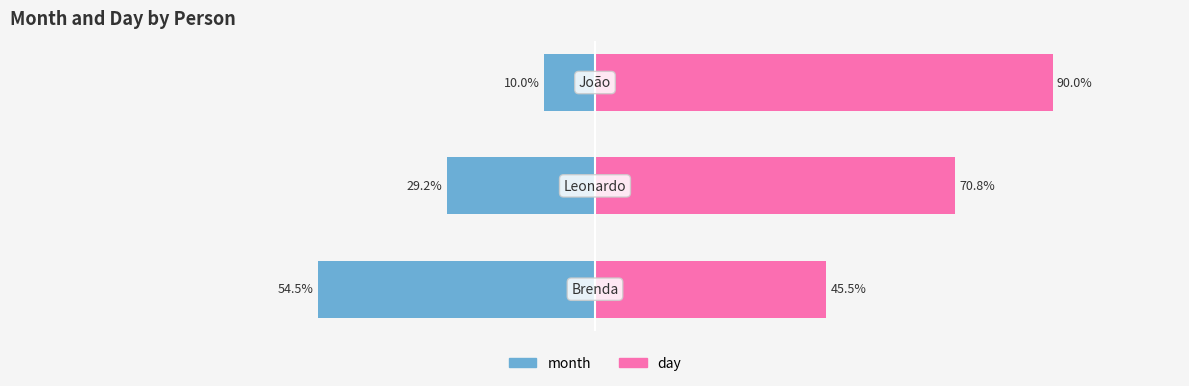

True or false: month has a value of -18.4 at 1.

False